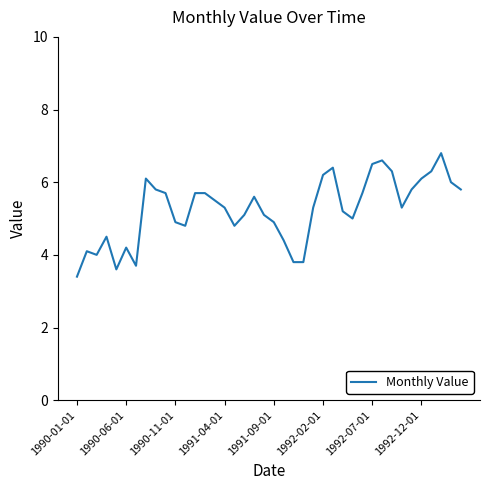

What is the difference between the maximum and second lowest values?

3.2